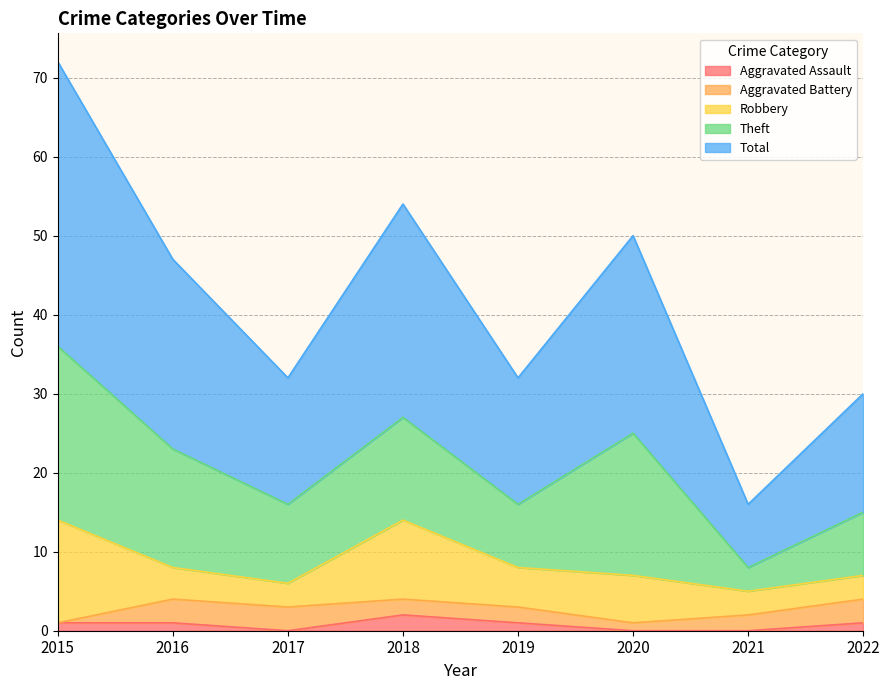

Which series has the widest spread of values?

Total